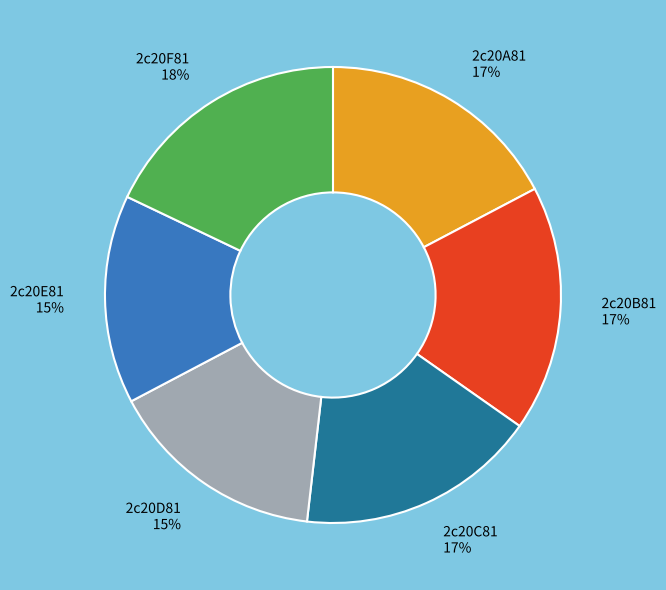

Which has a higher value, 2c20E81 or 2c20B81?

2c20B81